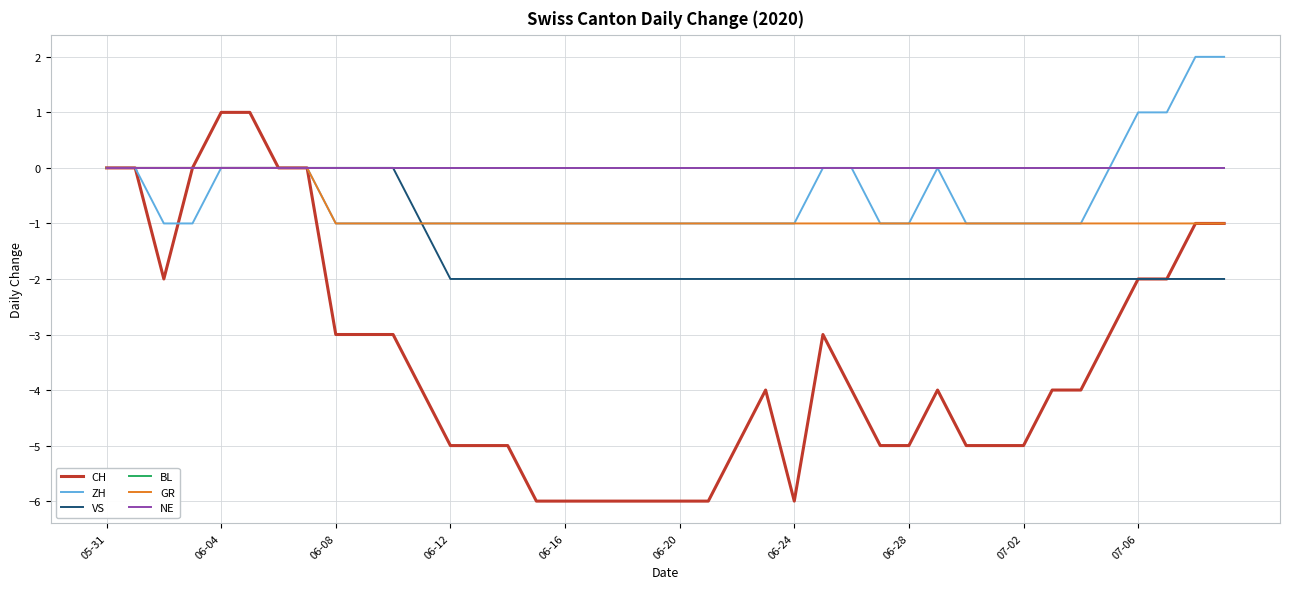

Does the chart have visible grid lines?

Yes